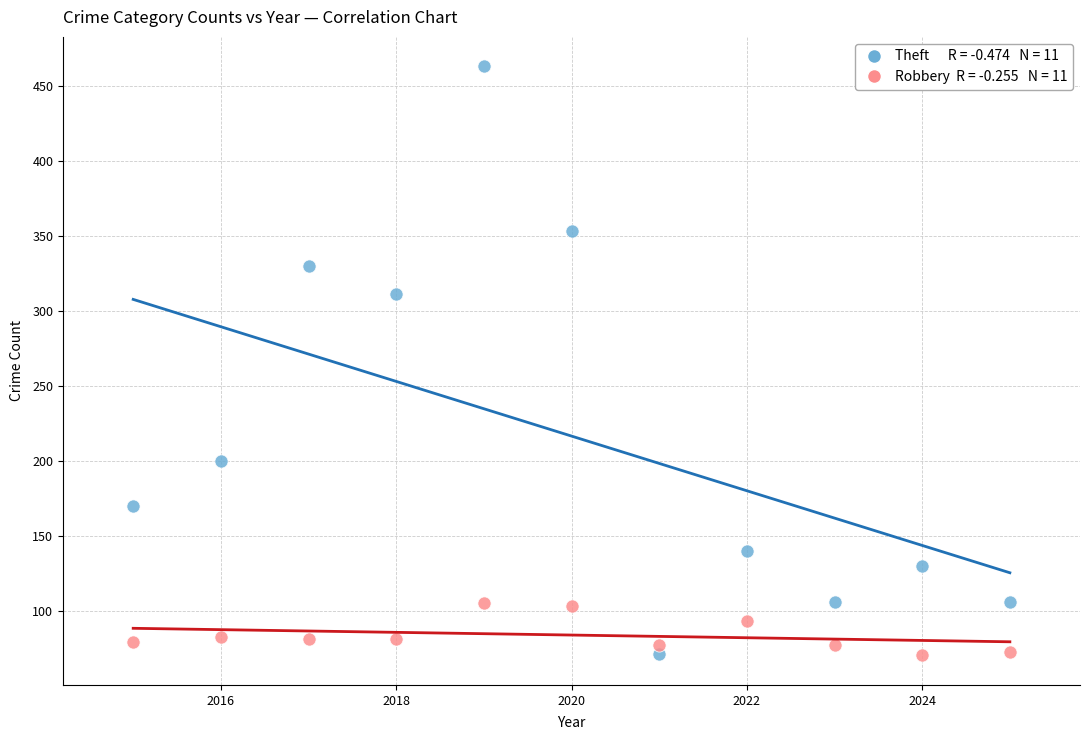

Across all series, what Y value is closest to 266?

311